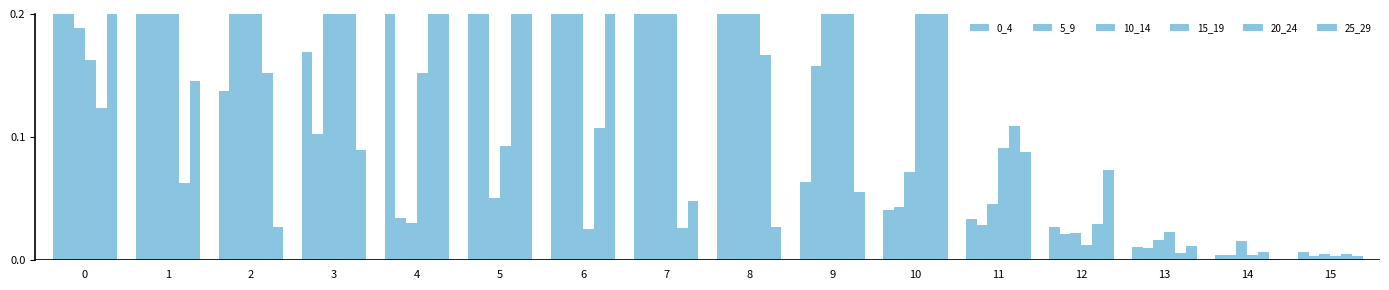

What is the average value of the 5_9 series?

0.3